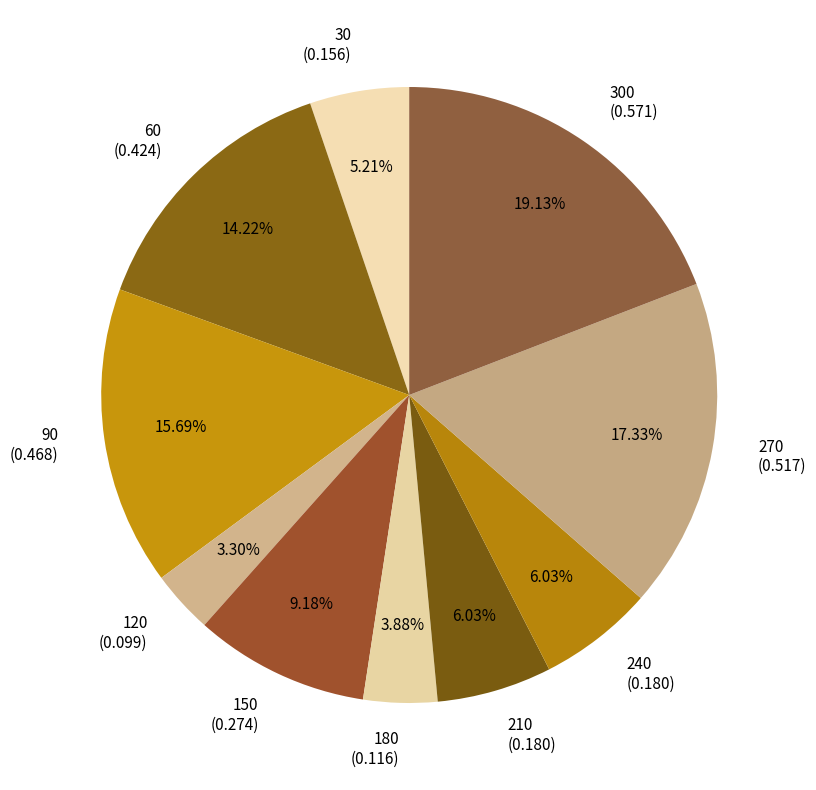

Is there a majority slice in this chart?

No